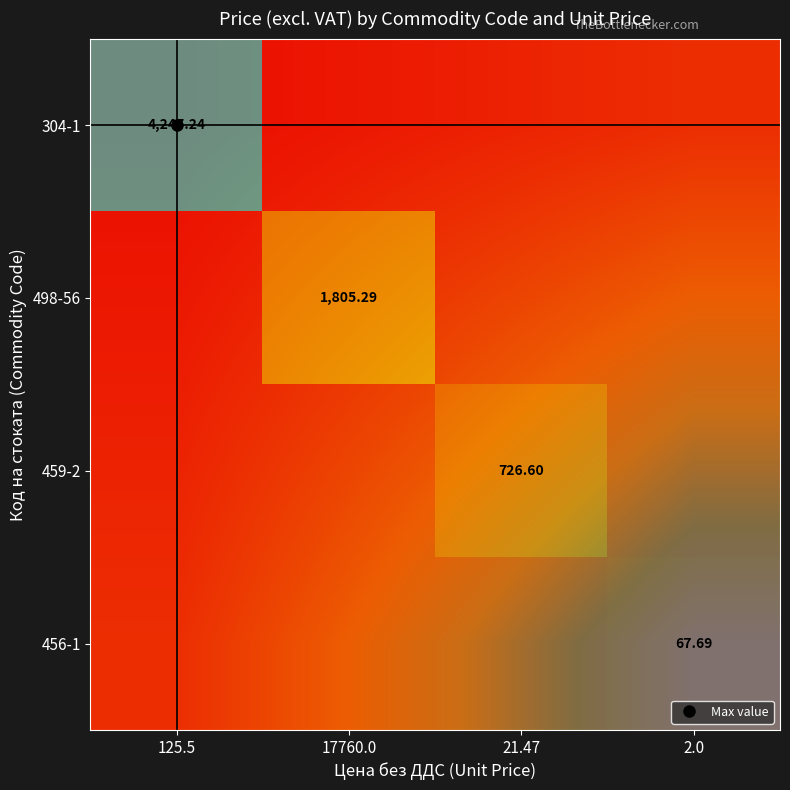

Rank the series by their average value, from lowest to highest.

456-1, 459-2, 498-56, 304-1